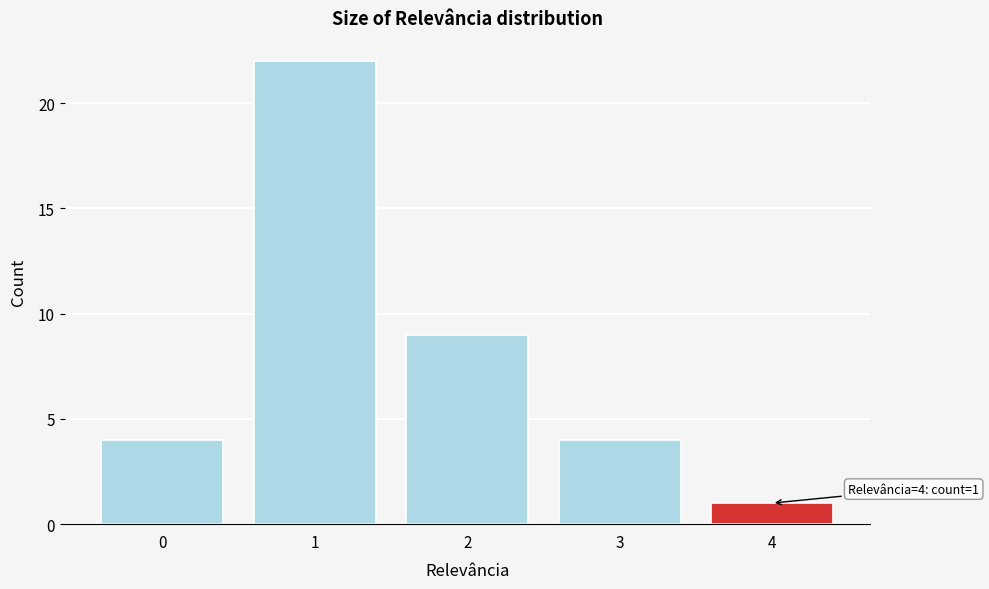

Over which range of the x-axis is the bar tallest?

0.5 to 1.5